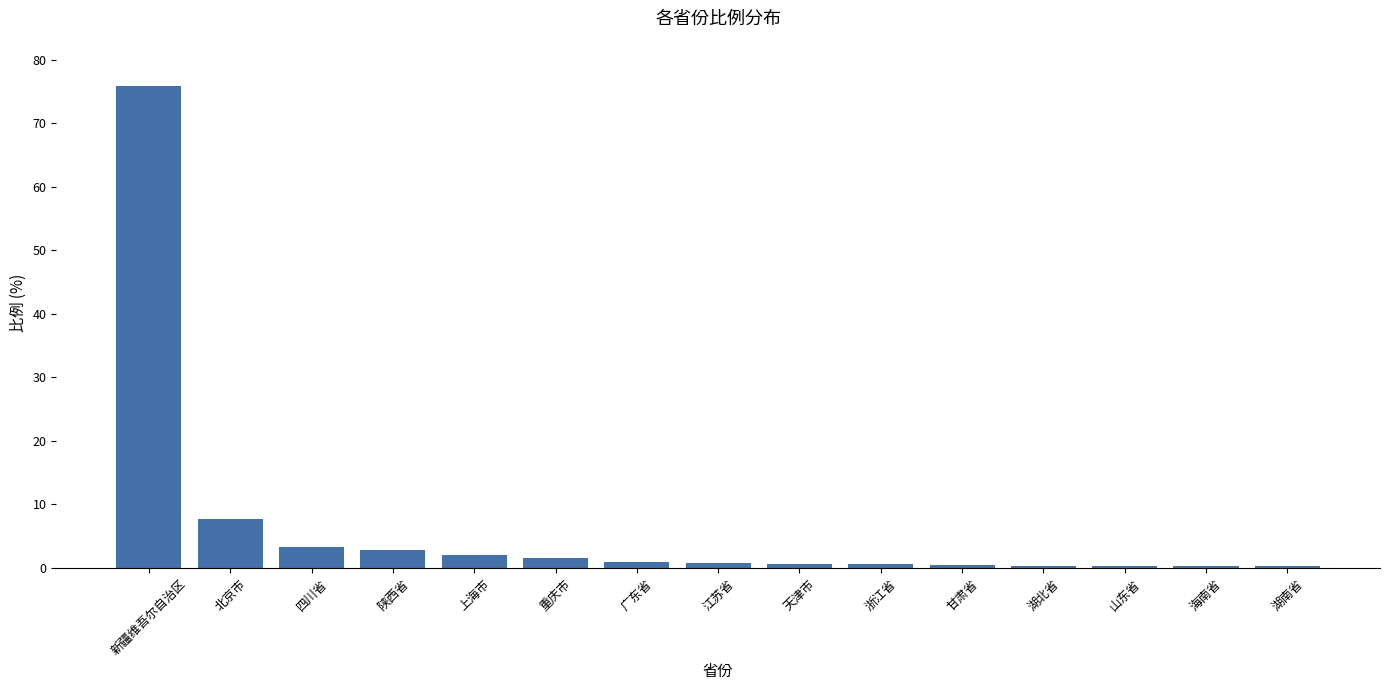

Are the bars grouped side by side (vs. stacked)?

No